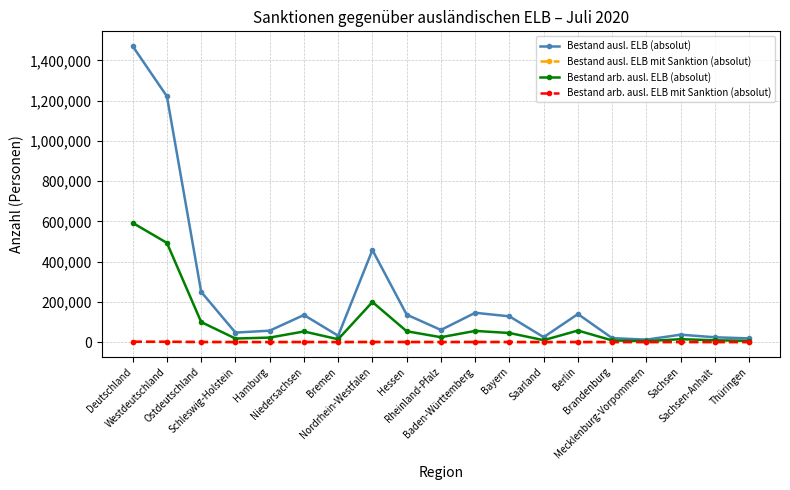

The Bestand arb. ausl. ELB mit Sanktion (absolut) series shows 24 at Hamburg. True or false?

True